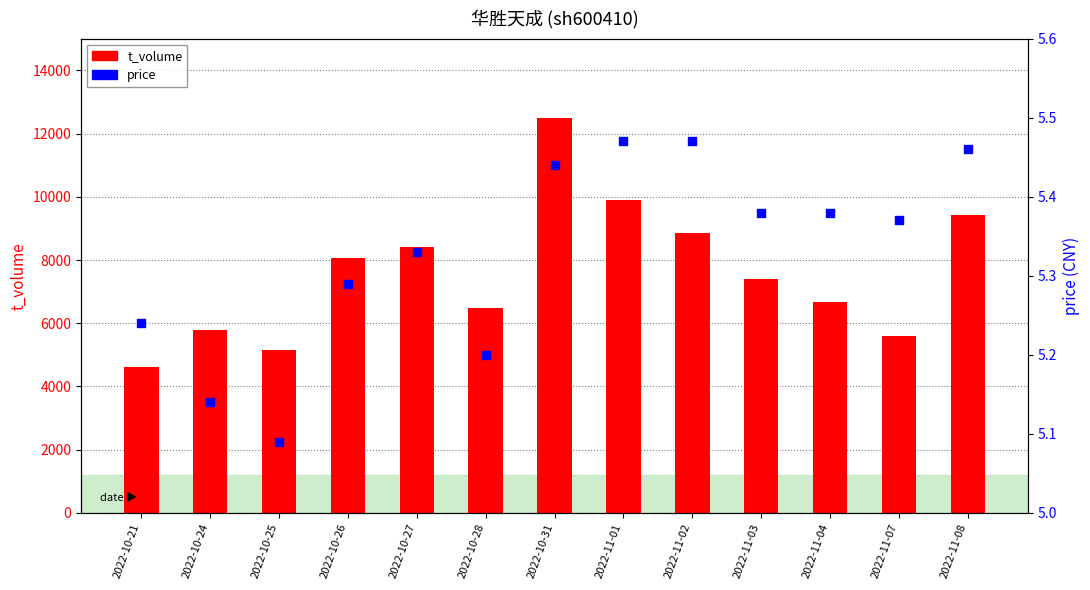

Which series reaches the minimum Y coordinate?

price